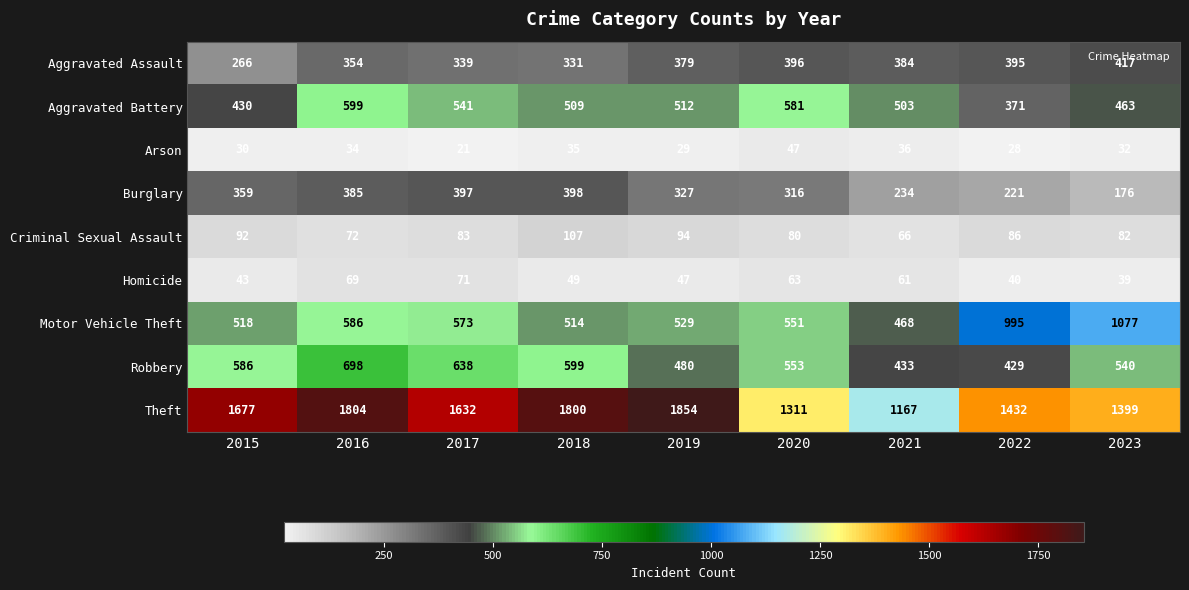

What value does the Burglary series have at 2017?

397